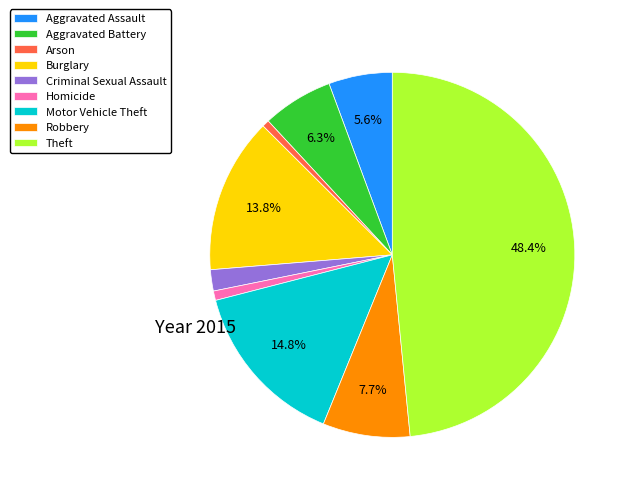

Does any single category account for the majority?

No